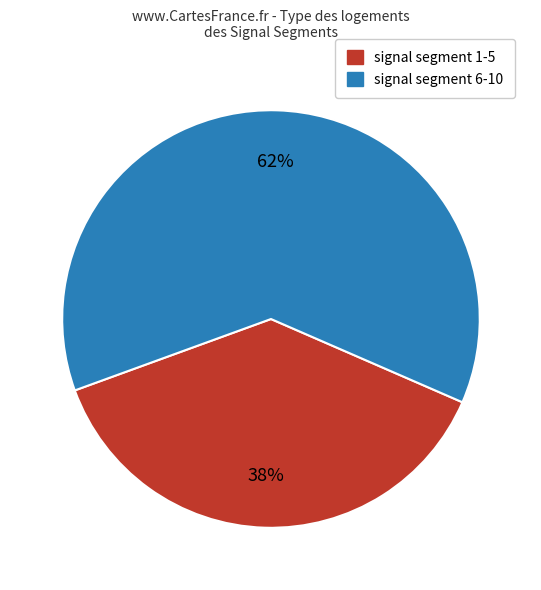

Does any single category account for the majority?

Yes